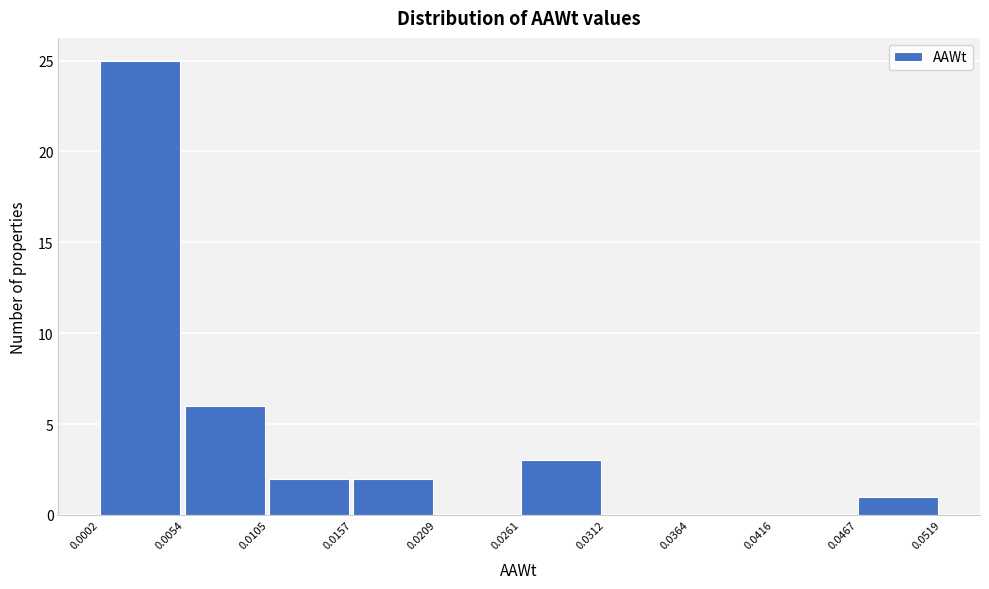

Reading left to right, transcribe this chart: for each bar, give the range it covers on the x-axis and its height. The values are not printed on the chart, so give them approximately, as read against the axis.

0.0002 to 0.0054: 25
0.0054 to 0.0105: 6
0.0105 to 0.0157: 2
0.0157 to 0.0209: 2
0.0209 to 0.0261: 0
0.0261 to 0.0312: 3
0.0312 to 0.0364: 0
0.0364 to 0.0416: 0
0.0416 to 0.0467: 0
0.0467 to 0.0519: 1